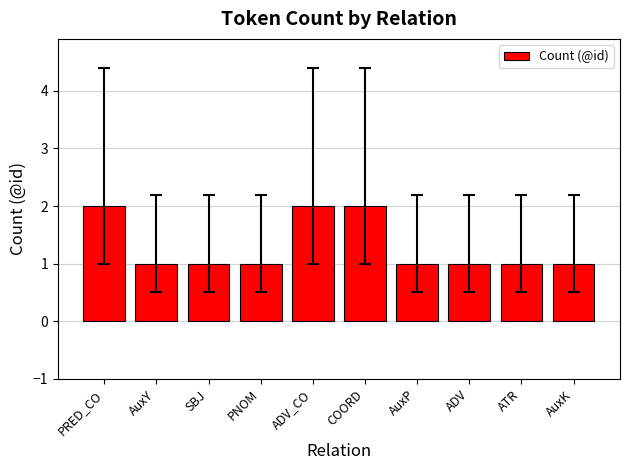

What is the sum of all values?

13